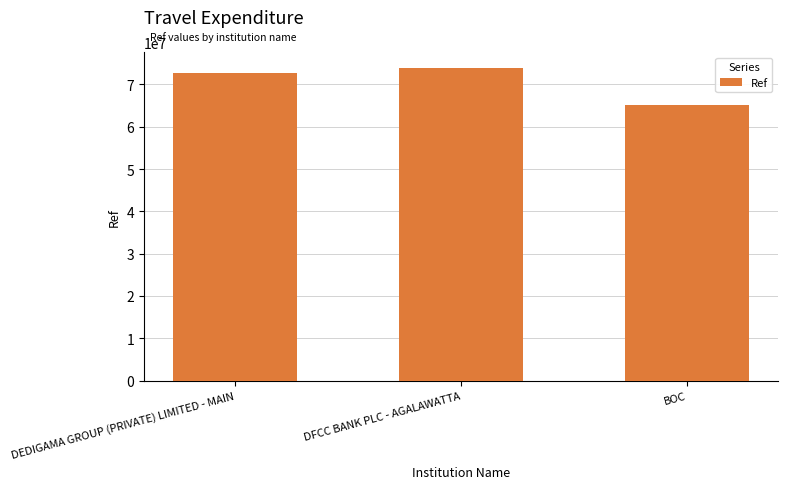

Reading right to left, what are all the values shown in this chart?

BOC=65212736	DFCC BANK PLC - AGALAWATTA=73943725	DEDIGAMA GROUP (PRIVATE) LIMITED - MAIN=72763375